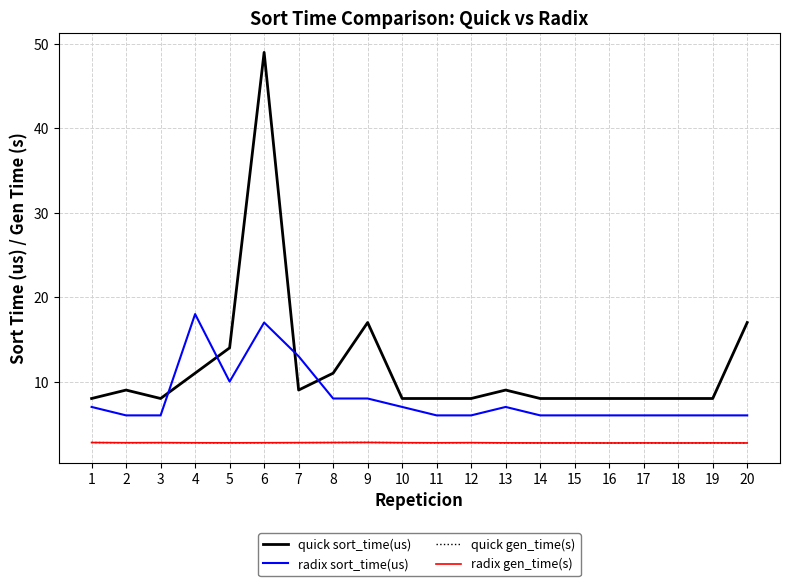

Is the value of radix gen_time(s) at 11 greater than the value of quick gen_time(s) at 10?

No